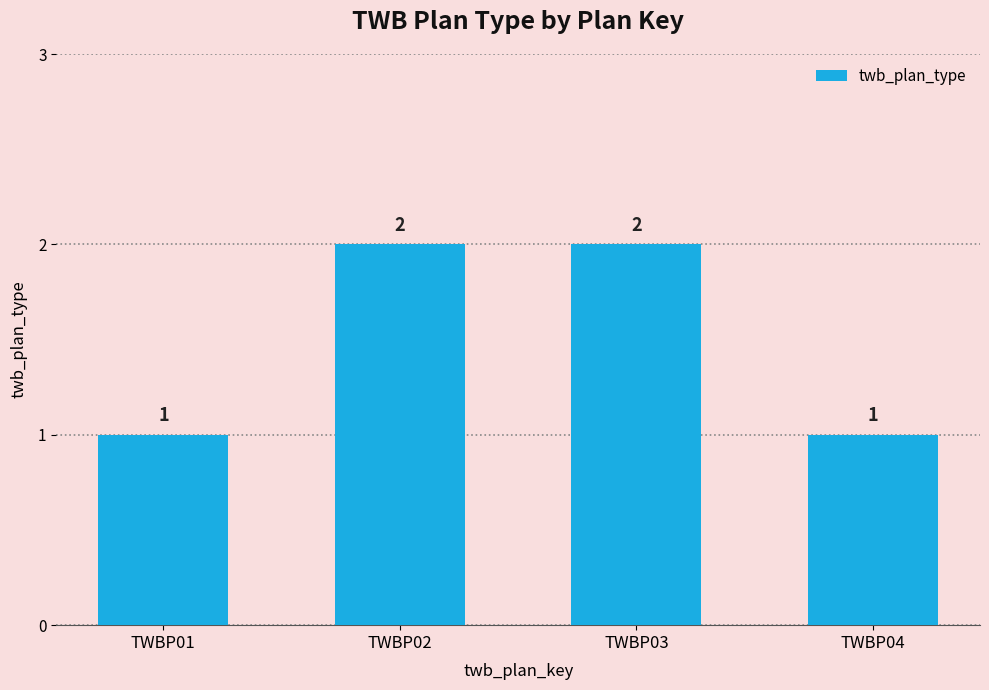

What is the difference between the values at TWBP03 and TWBP01?

1